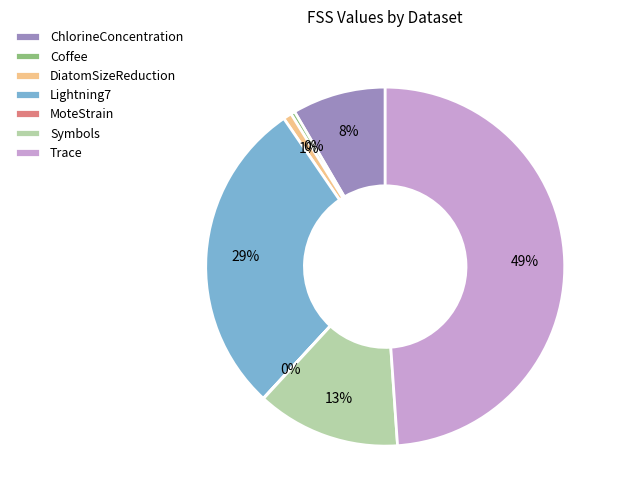

To the nearest percent, what is the difference between the largest and smallest slice percentages?

49%